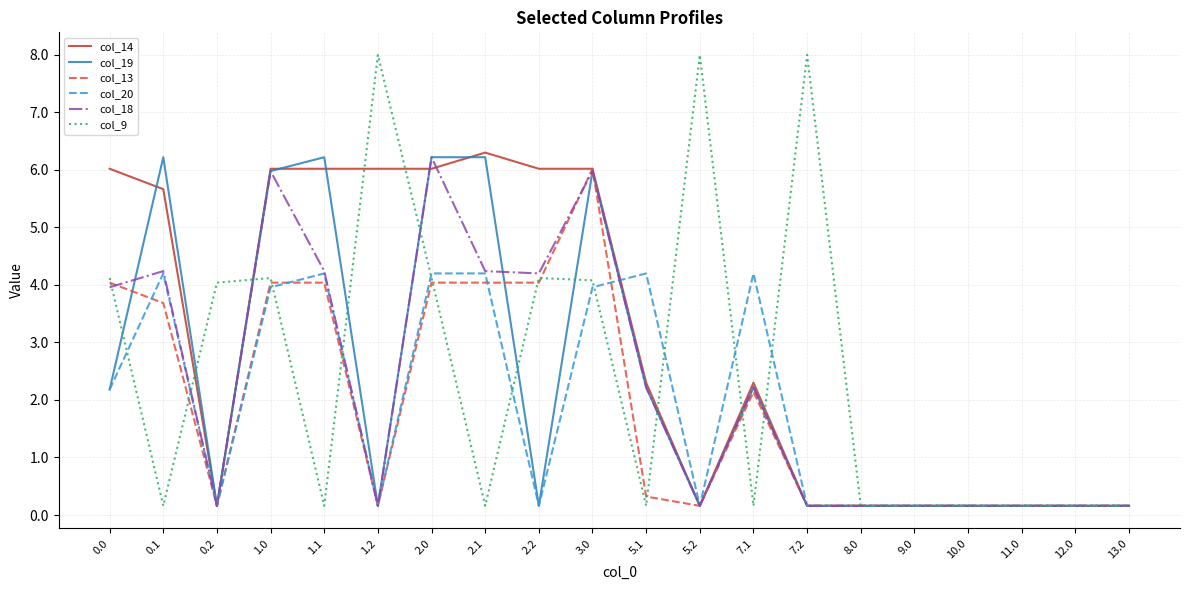

What is the total value across all series at 1.0?

30.1